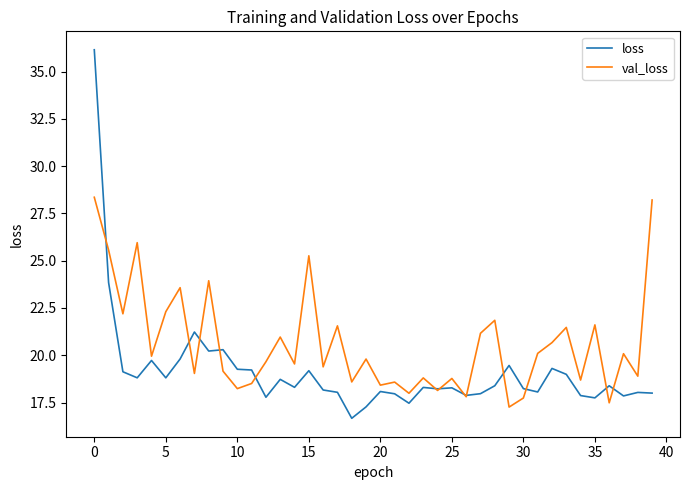

List the series in order of their overall mean, lowest first.

loss, val_loss